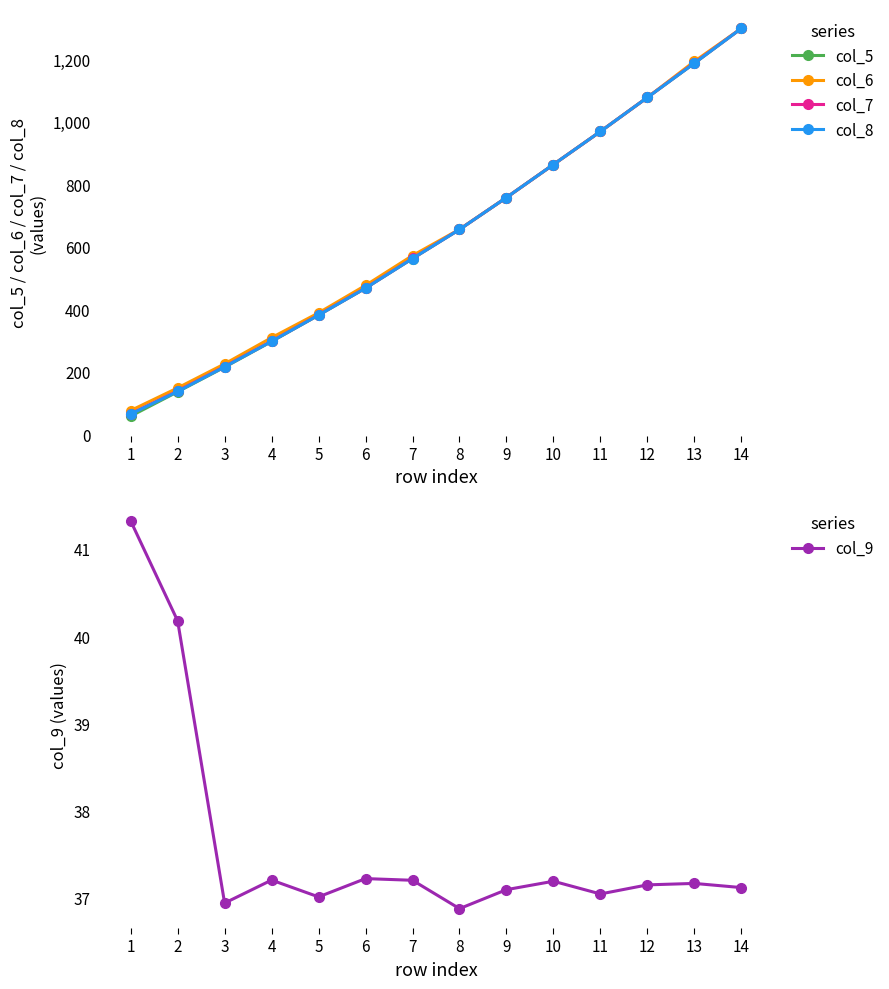

True or false: col_8 and col_5 cross at least once.

False